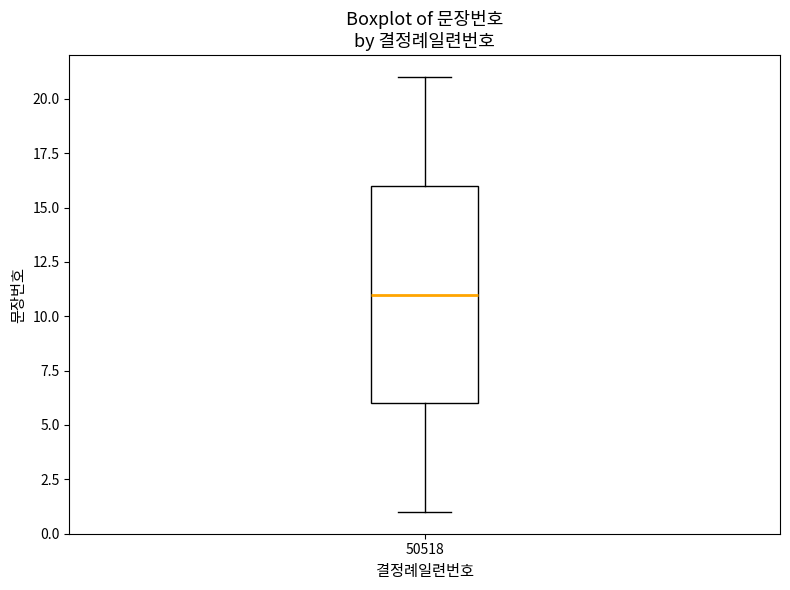

Where is the upper edge of the box at x = 50518 on the y-axis? The values are not printed on the chart, so give them approximately, as read against the axis.

16